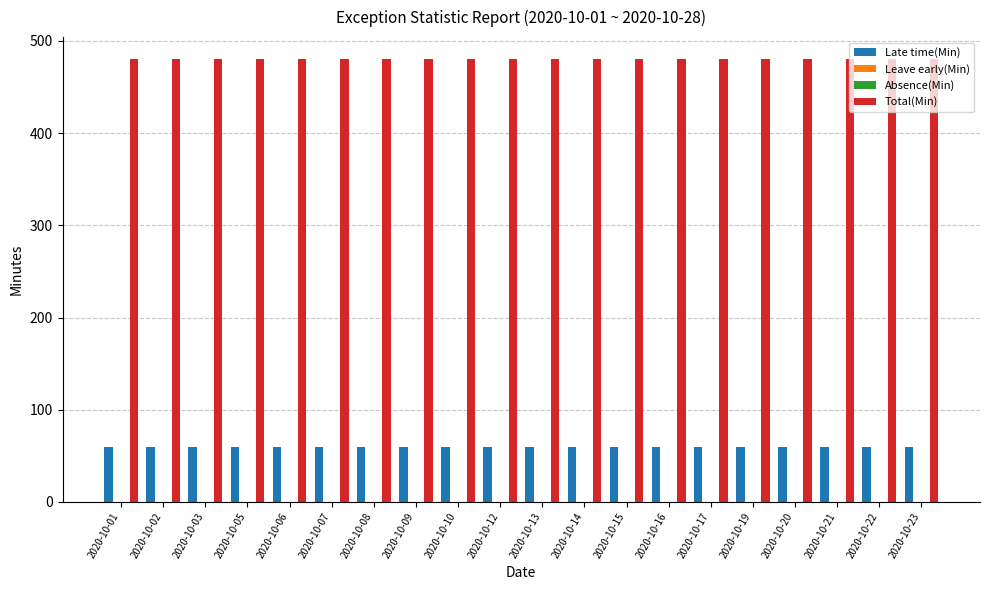

How many bars are there in total?

80